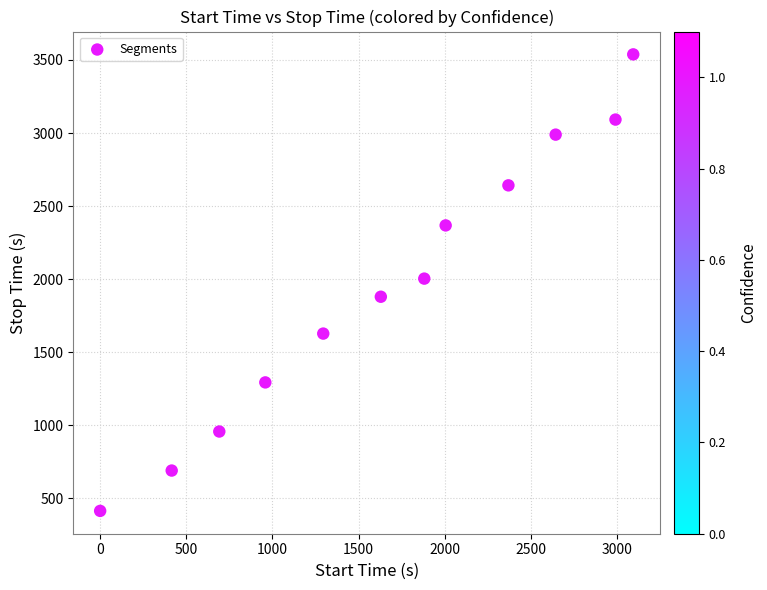

What is the average X value?

1664